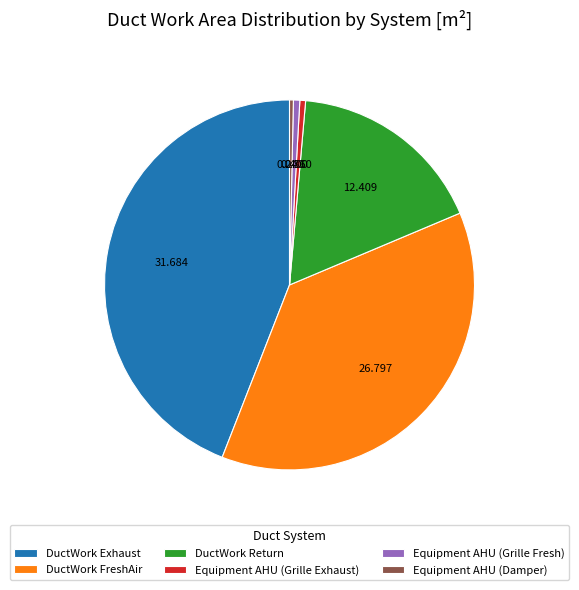

Is Equipment AHU (Grille Fresh) the majority of the pie?

No